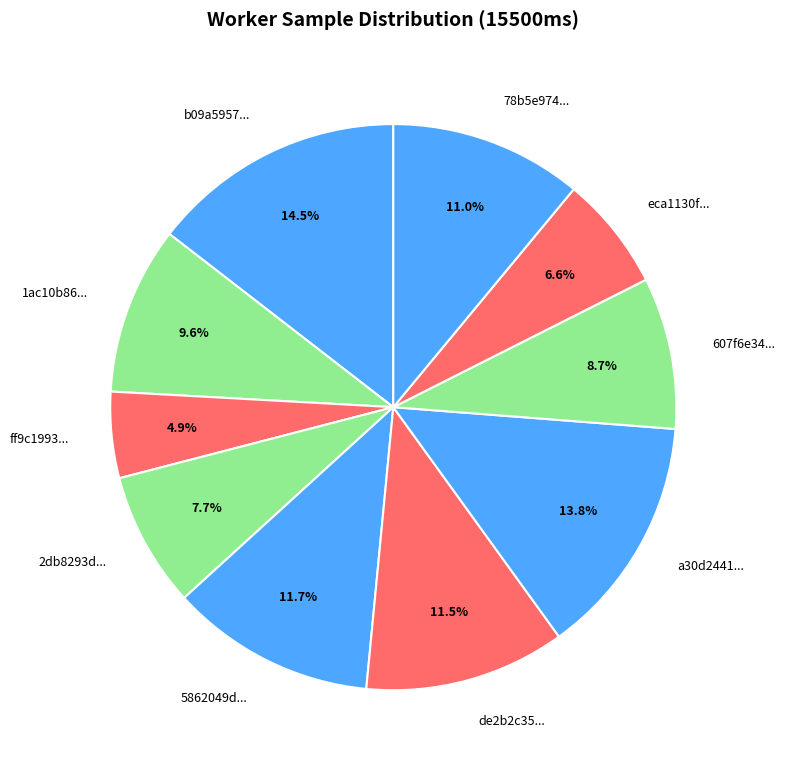

How many slices are in this pie chart?

10